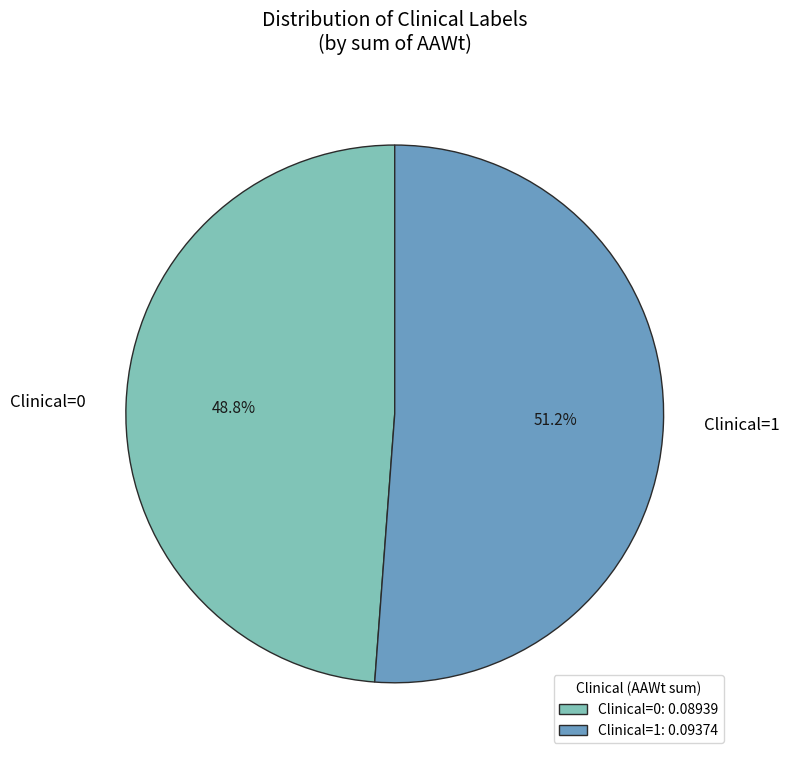

To the nearest percent, what portion does Clinical=0 represent?

49%